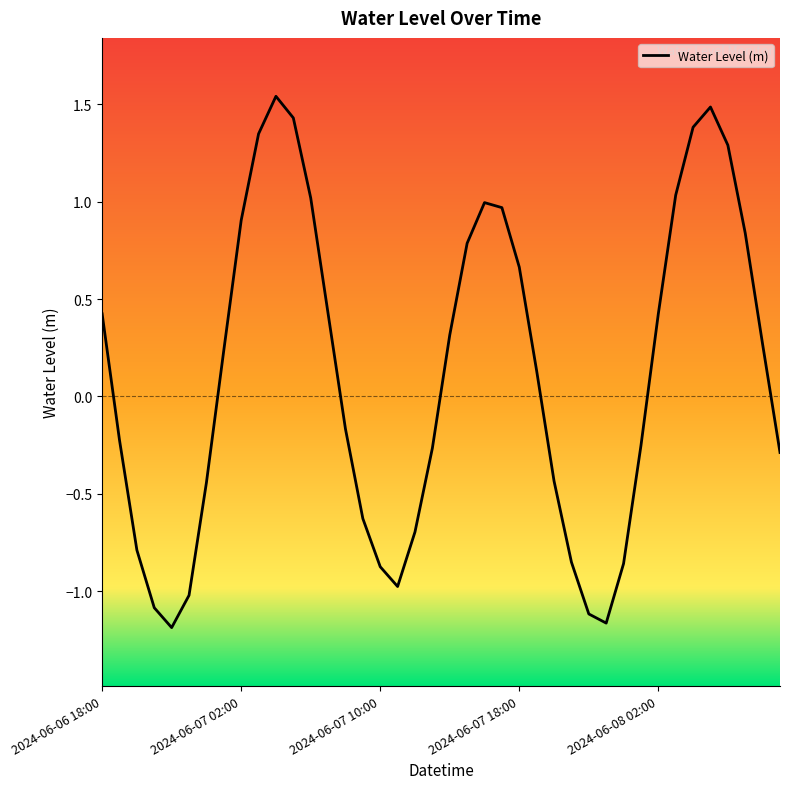

What is the difference between the maximum and minimum values?

2.7